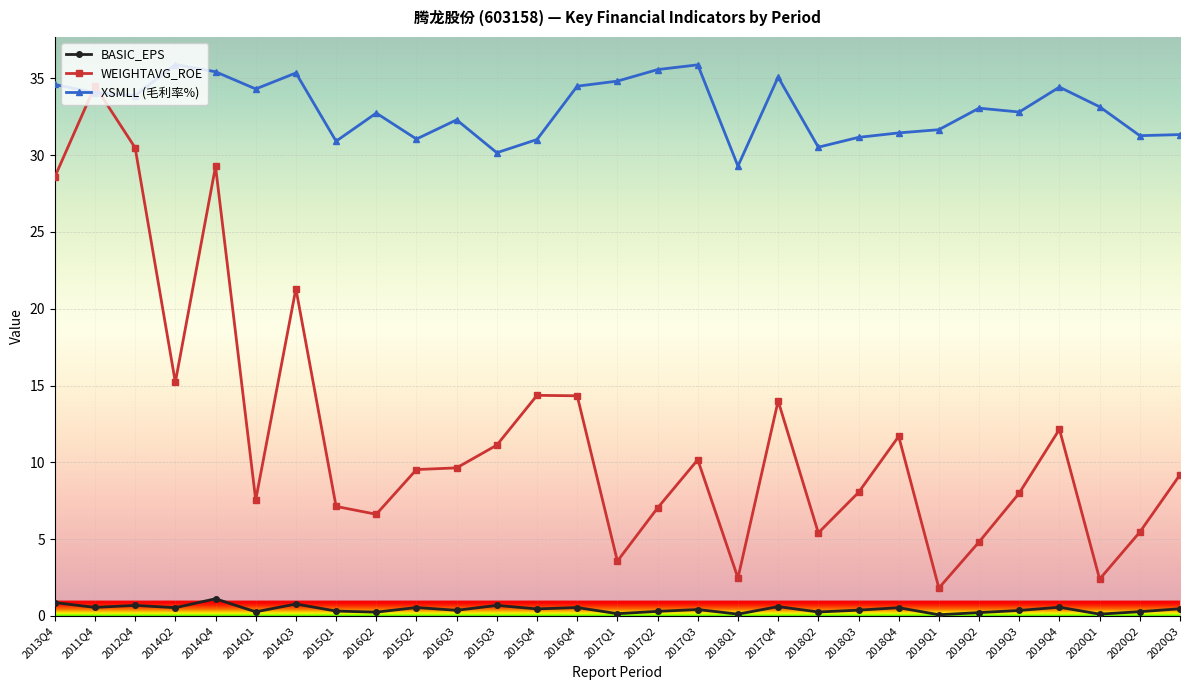

The XSMLL (毛利率%) series shows 31.6 at 2019Q1. True or false?

True